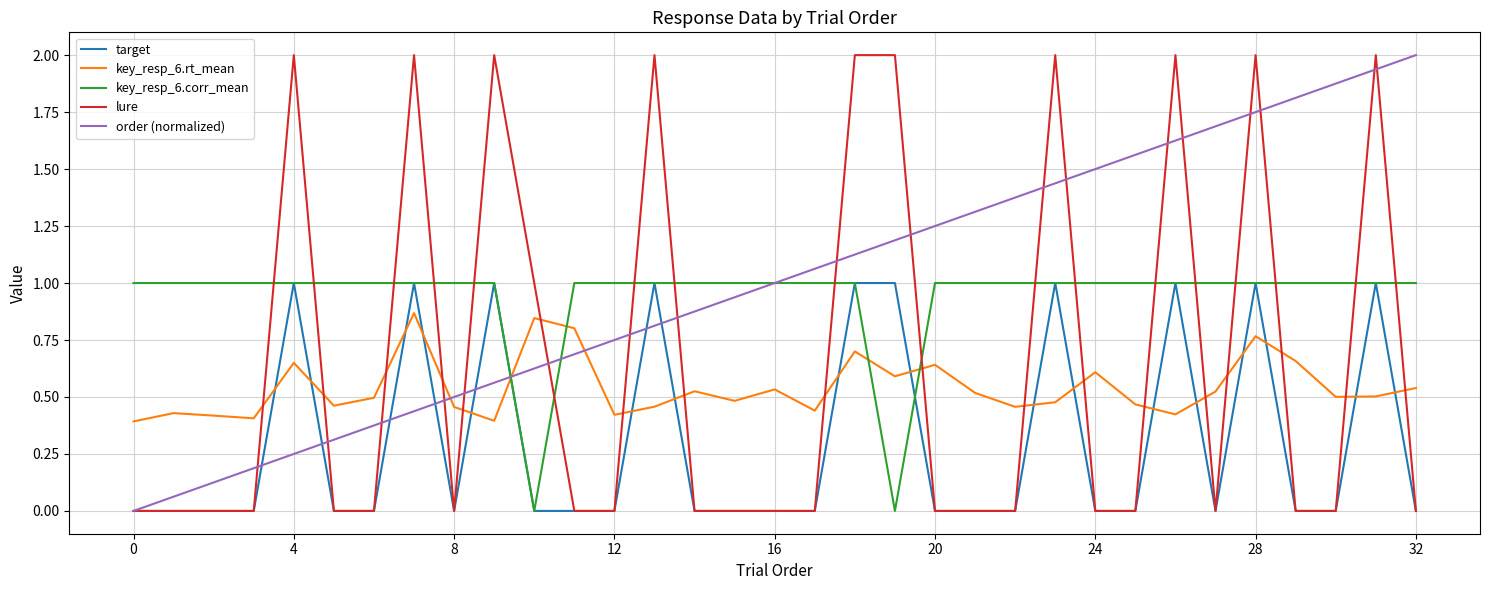

How many intersections are there between lure and key_resp_6.rt_mean?

18